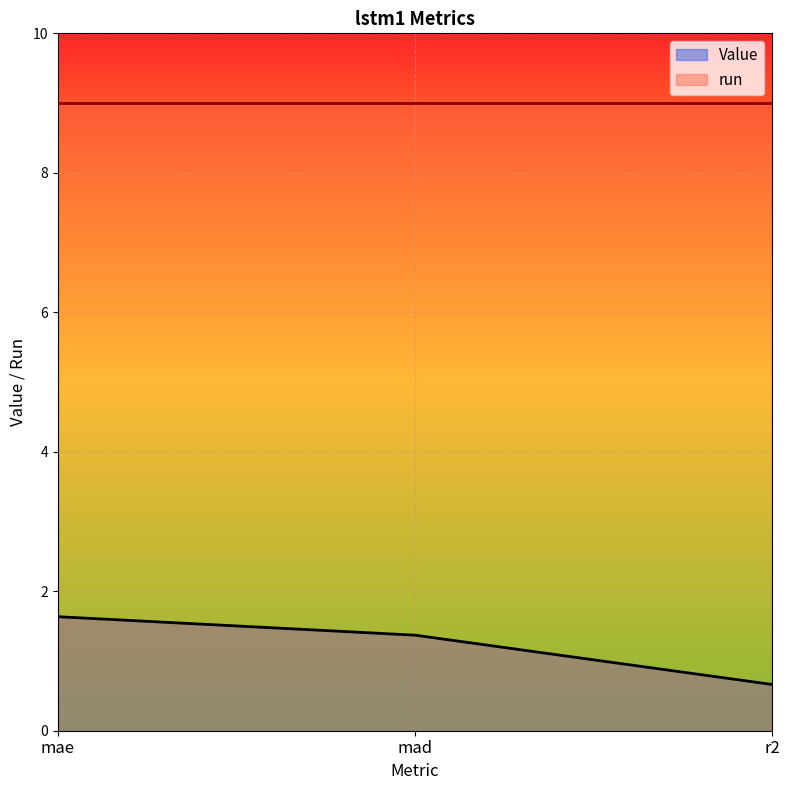

What is the maximum value shown in the chart?

9.0